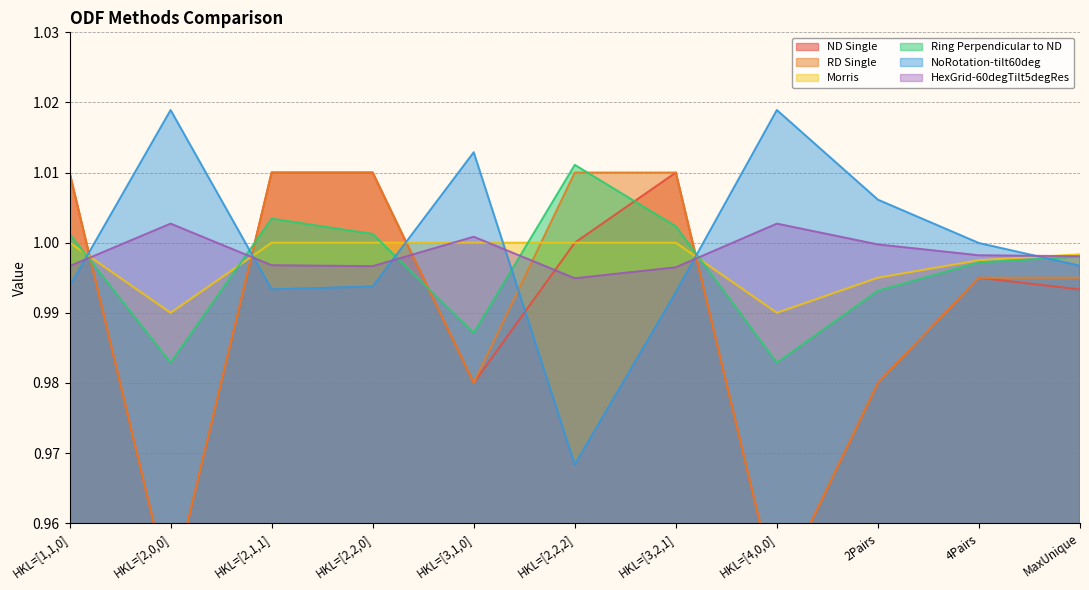

Which has a higher value, 4Pairs or HKL=[4,0,0]?

4Pairs